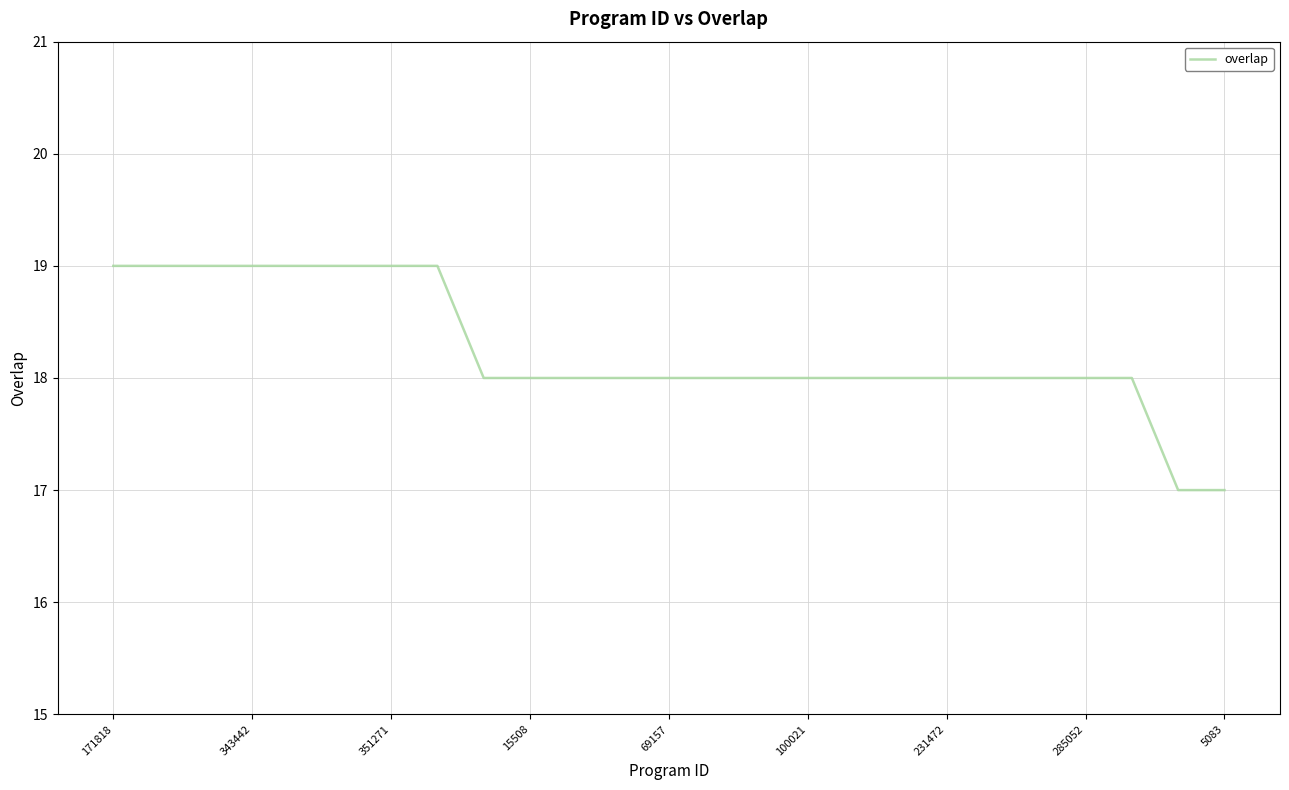

What is the difference between the maximum and second lowest values?

2